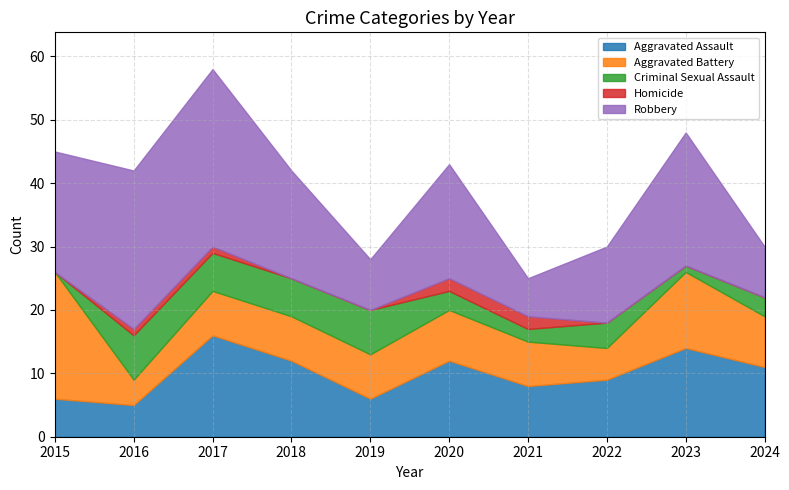

Rank the series at 2021 from highest to lowest value.

Aggravated Assault, Aggravated Battery, Robbery, Criminal Sexual Assault, Homicide